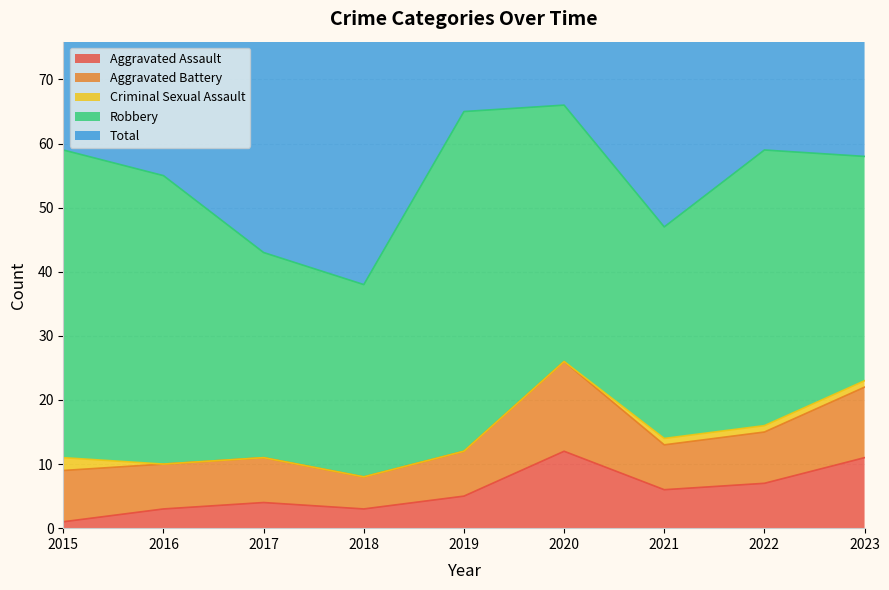

Rank the series by their maximum value, from highest to lowest.

Total, Robbery, Aggravated Battery, Aggravated Assault, Criminal Sexual Assault